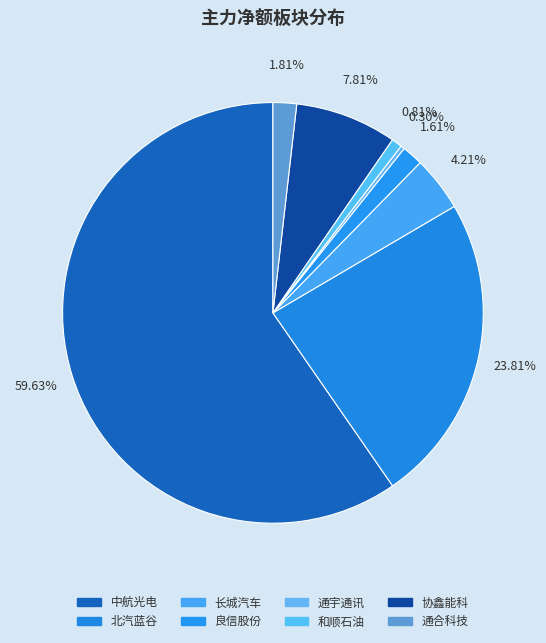

To the nearest percent, what is the average slice percentage?

12%